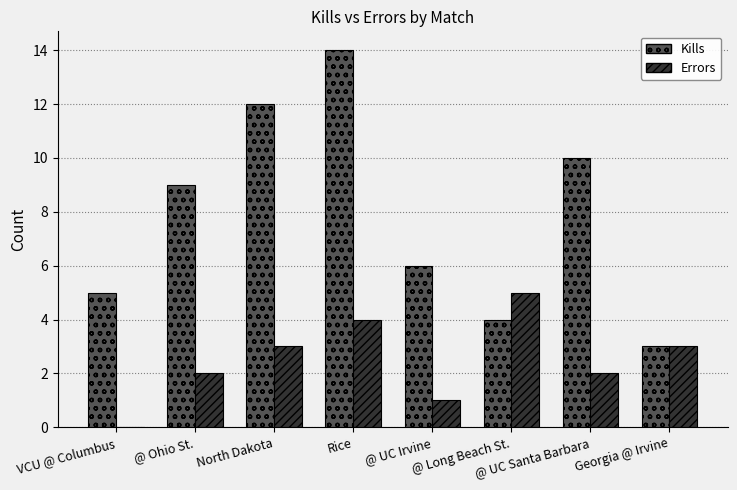

What is the total value across all series at North Dakota?

15